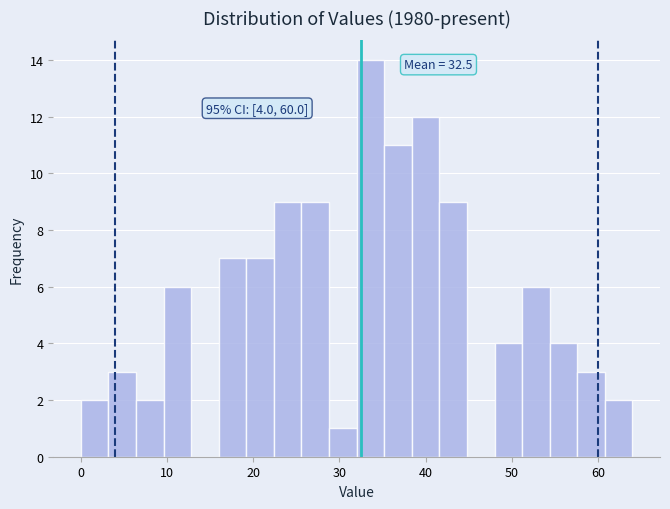

Read against the x-axis, roughly where is the centre of the tallest bar?

34